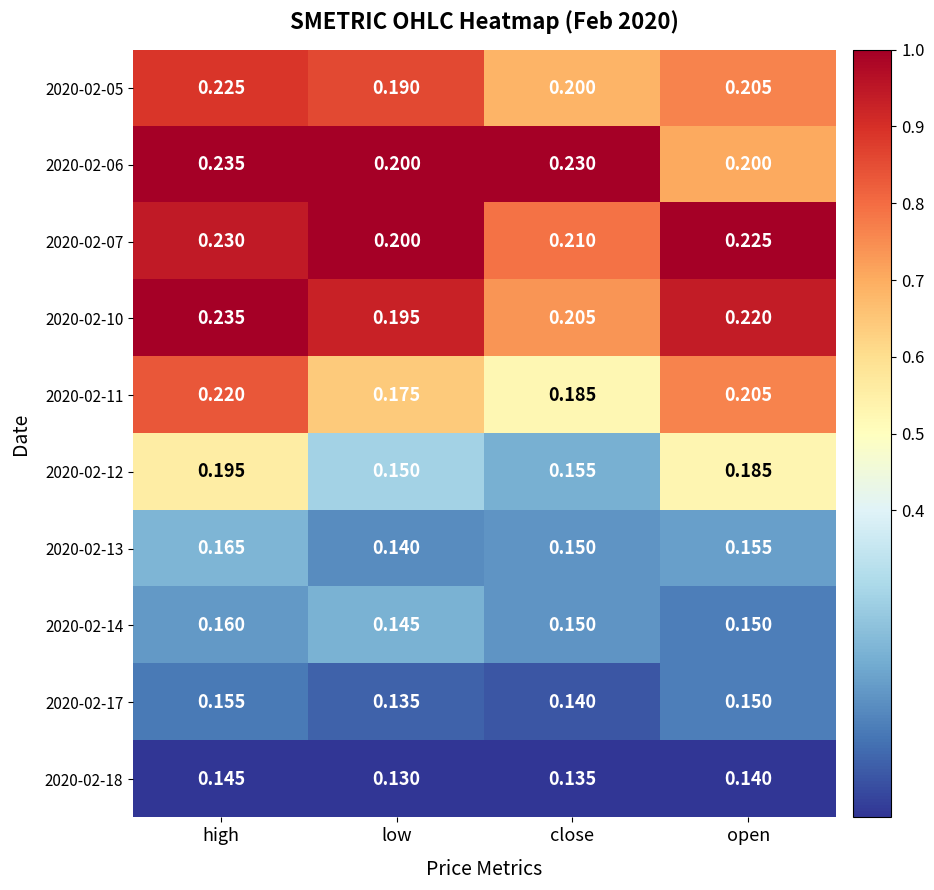

At which category is the sum across all series the highest?

high